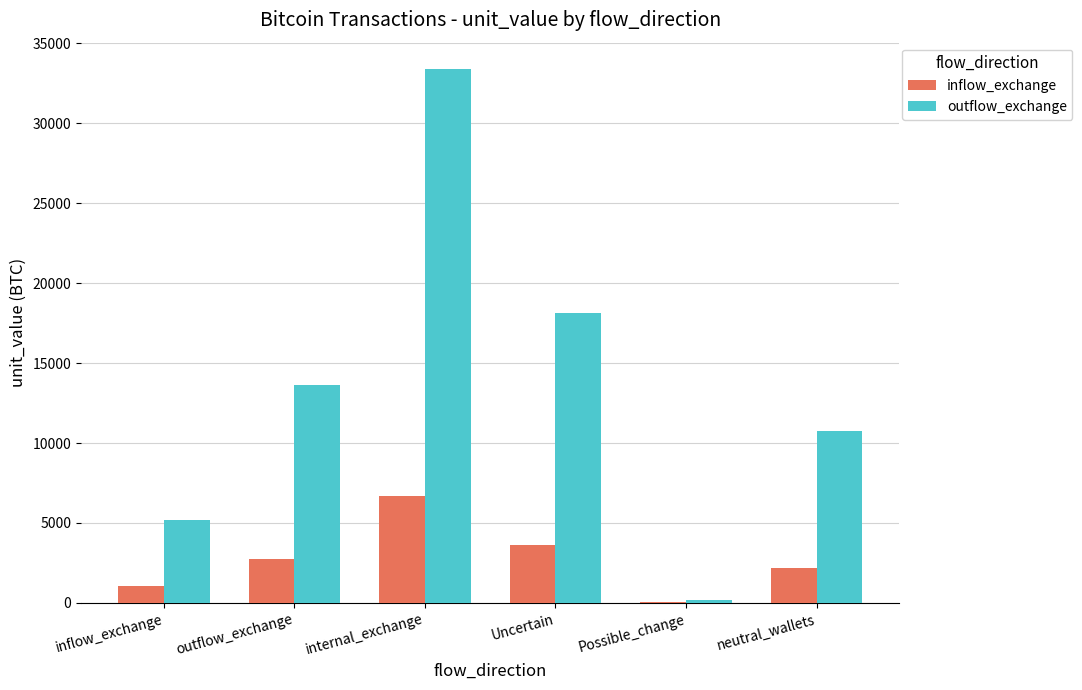

At which label does inflow_exchange first exceed 2728?

outflow_exchange